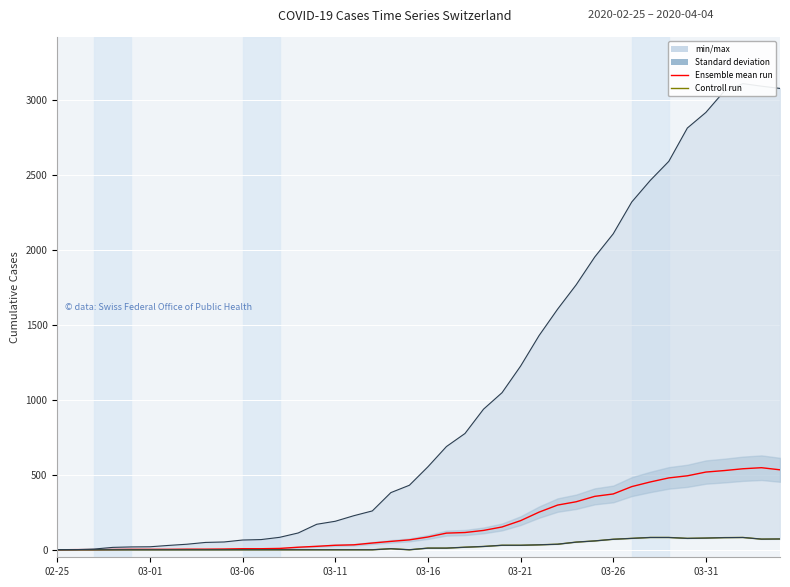

Is it true that Ensemble mean run equals 118 at 19?

False